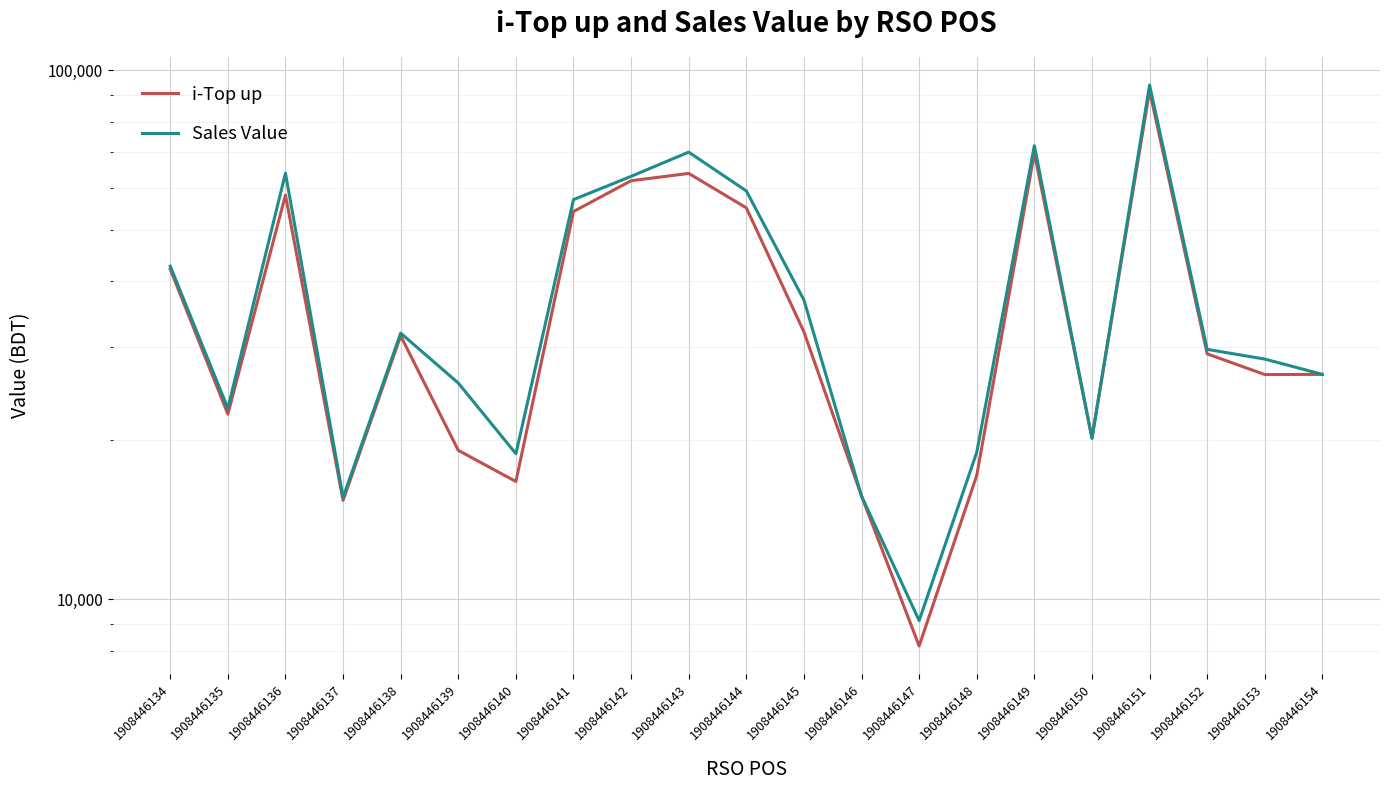

What is the sum of all i-Top up values?

777300